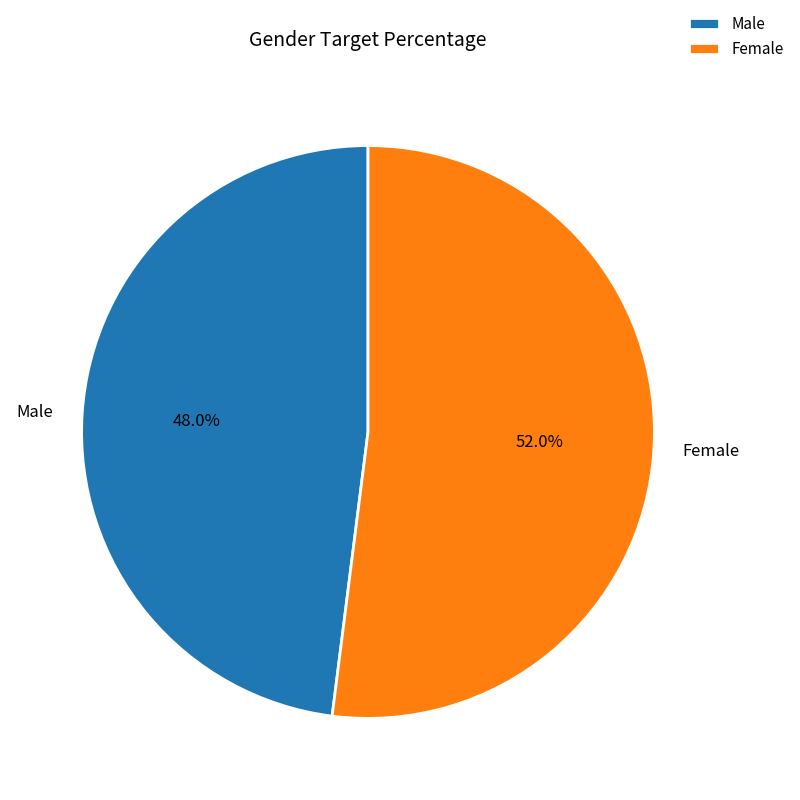

What is the largest slice in the pie chart?

Female